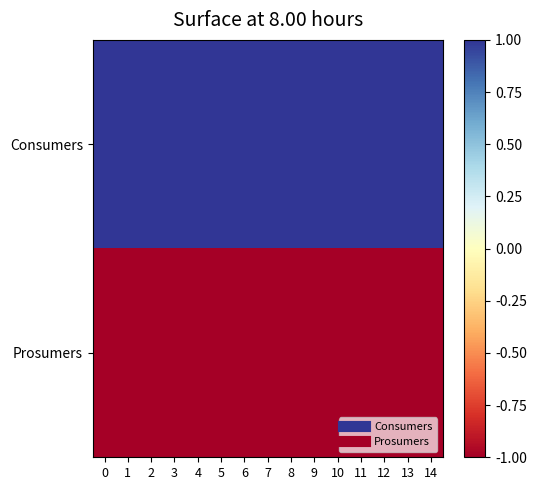

Between 3 and 10, which is larger?

3